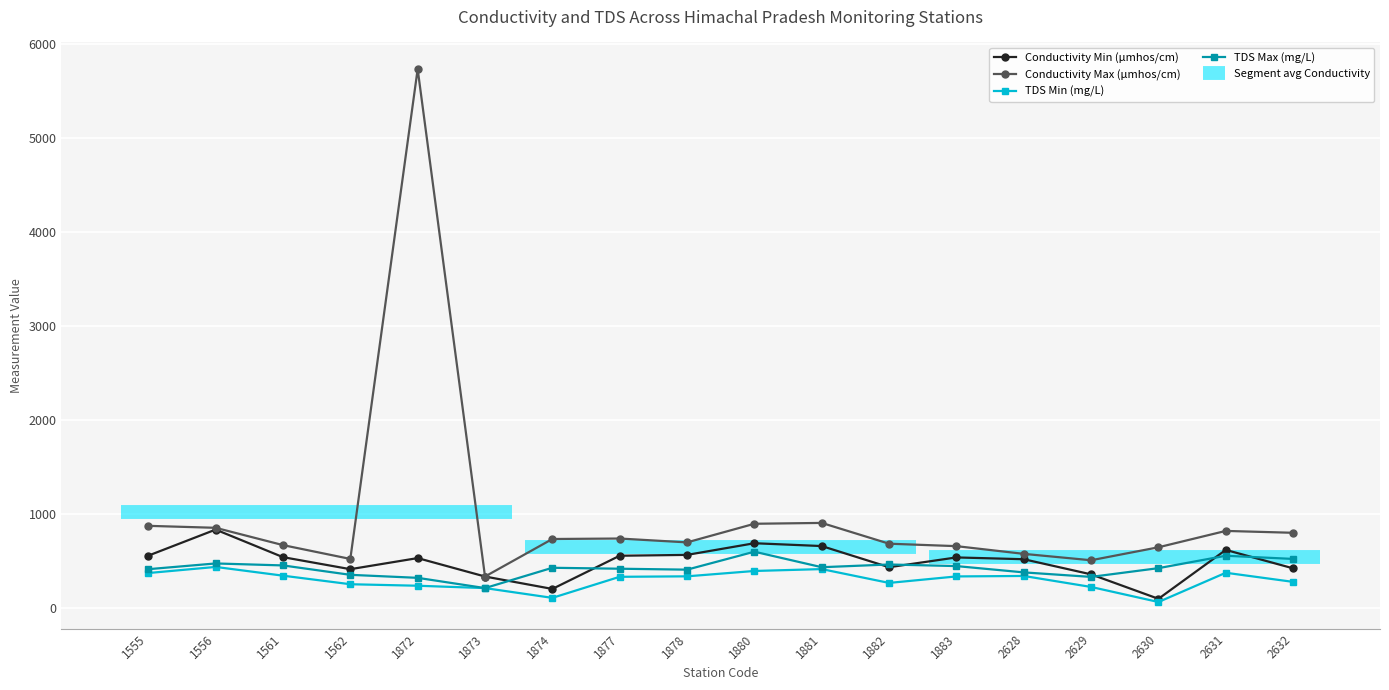

Is it true that TDS Max (mg/L) equals 621 at 1878?

False